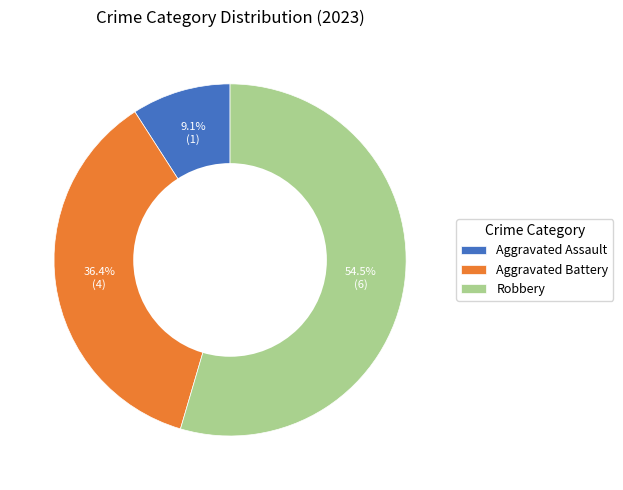

To the nearest percent, what is the average slice percentage?

33%